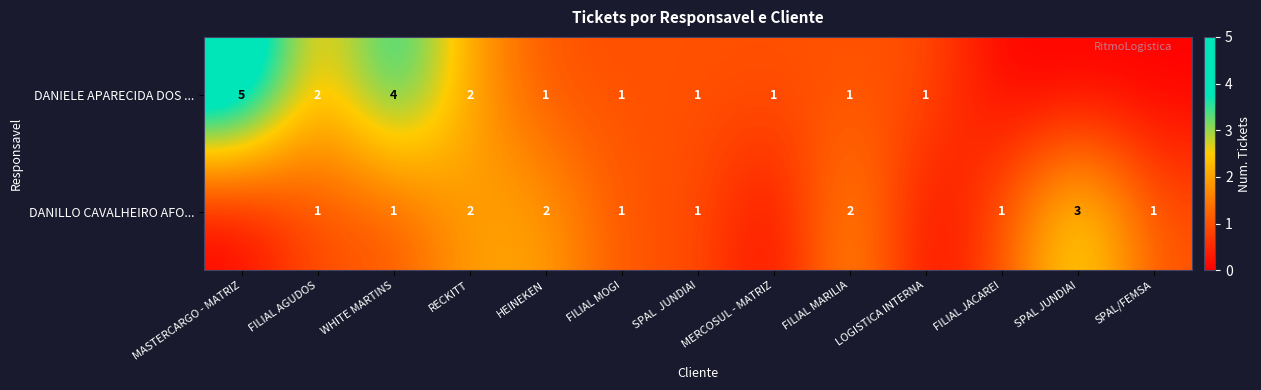

At FILIAL MARILIA, list the series in order from smallest to largest.

DANIELE APARECIDA DOS ..., DANILLO CAVALHEIRO AFO...